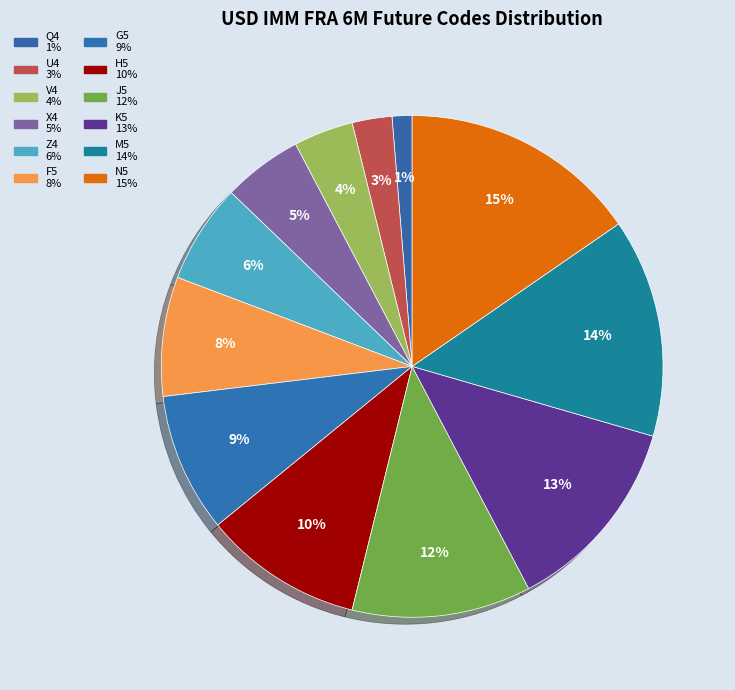

How many slices are in this pie chart?

12